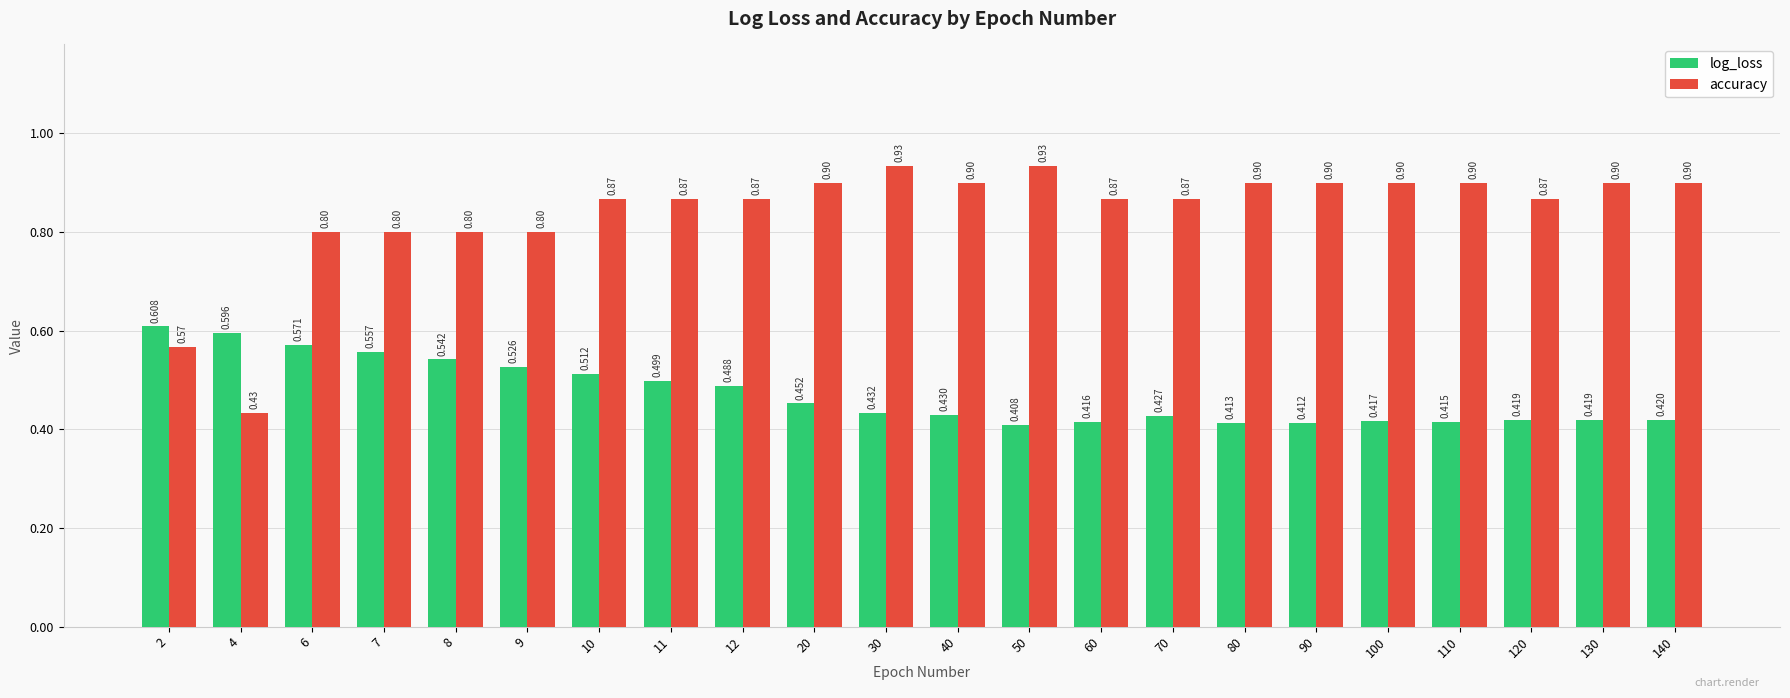

How many bars are there in total?

44